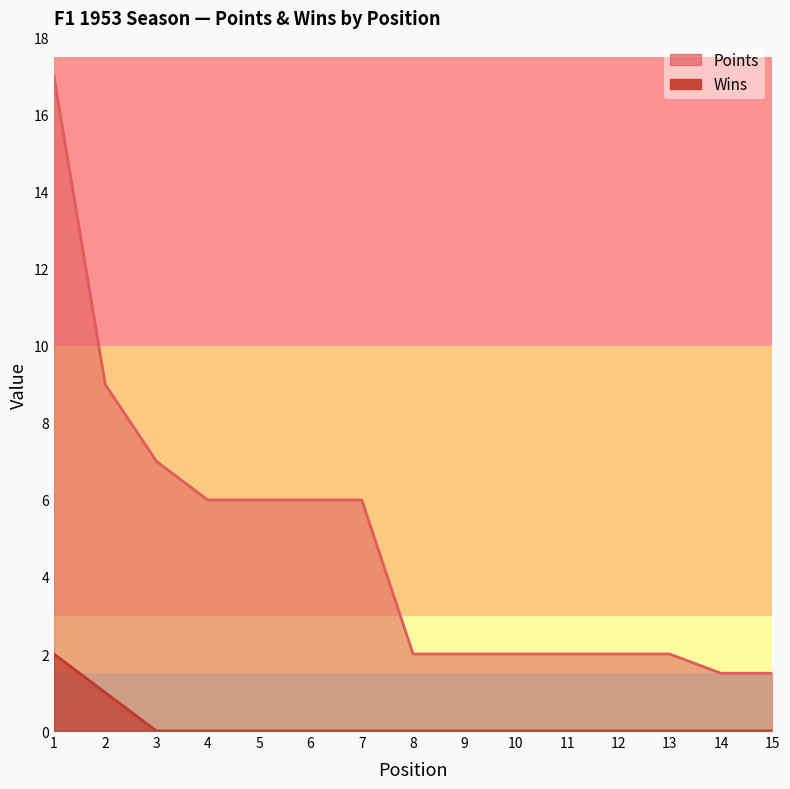

The Wins series shows 1.4 at 2. True or false?

False